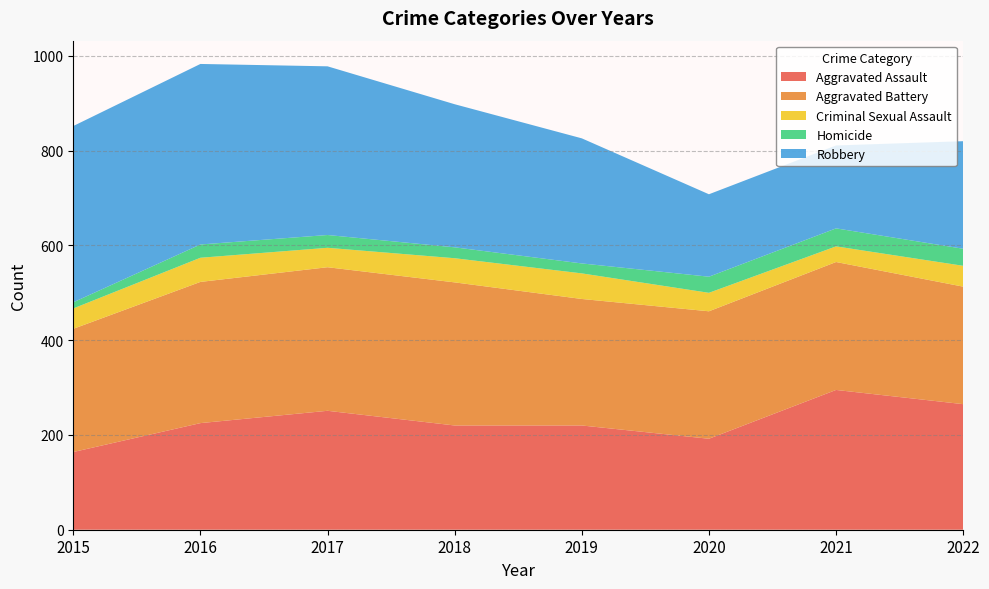

Reading left to right, what are all the values shown in this chart?

Aggravated Assault: 164	225	251	220	220	192	295	265
Aggravated Battery: 260	298	303	302	267	269	270	248
Criminal Sexual Assault: 43	51	41	51	54	39	33	44
Homicide: 13	28	27	23	21	34	38	36
Robbery: 372	381	356	302	264	174	175	227